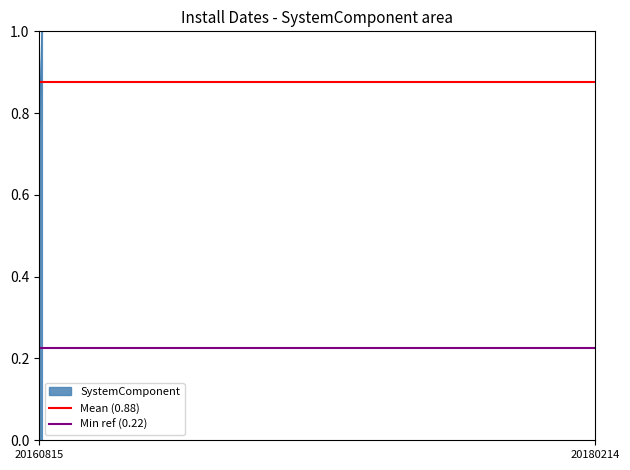

Count the number of categories in the chart.

2